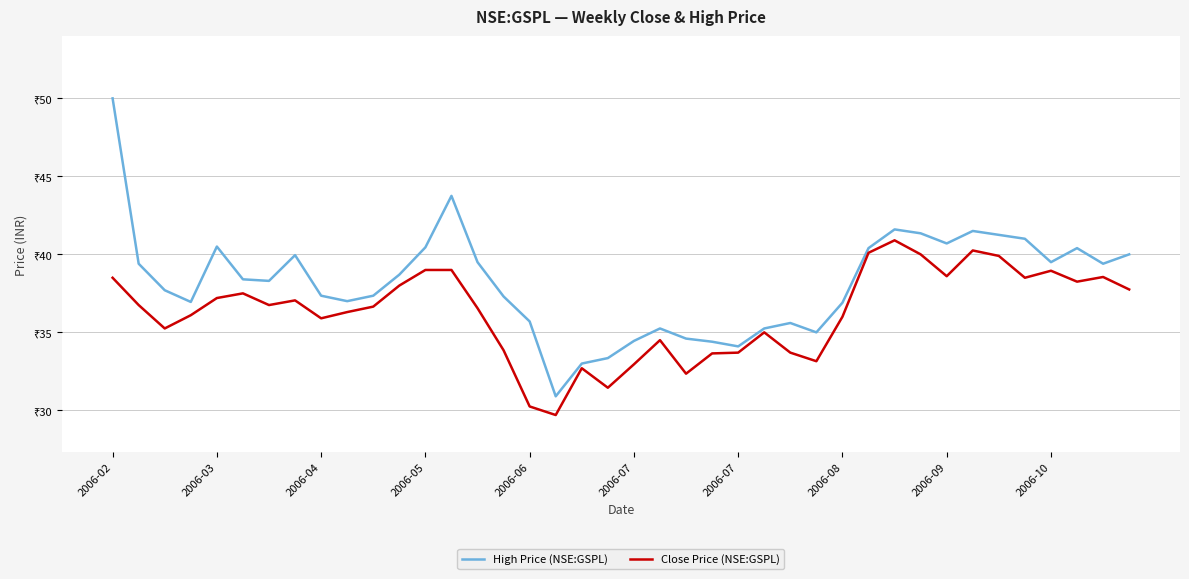

What is the minimum value shown in the chart?

29.7